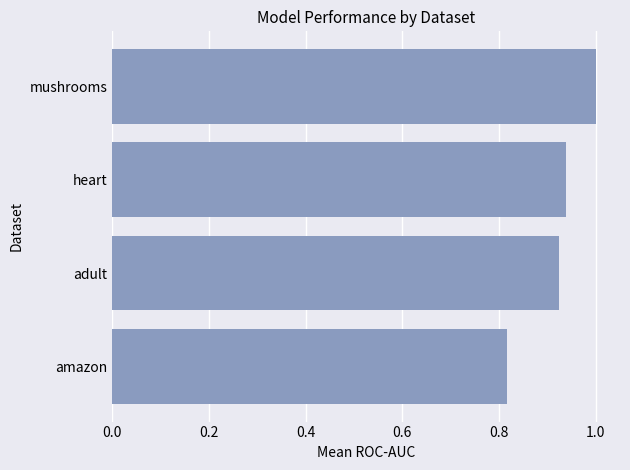

What is the sum of the values at amazon and adult?

1.7